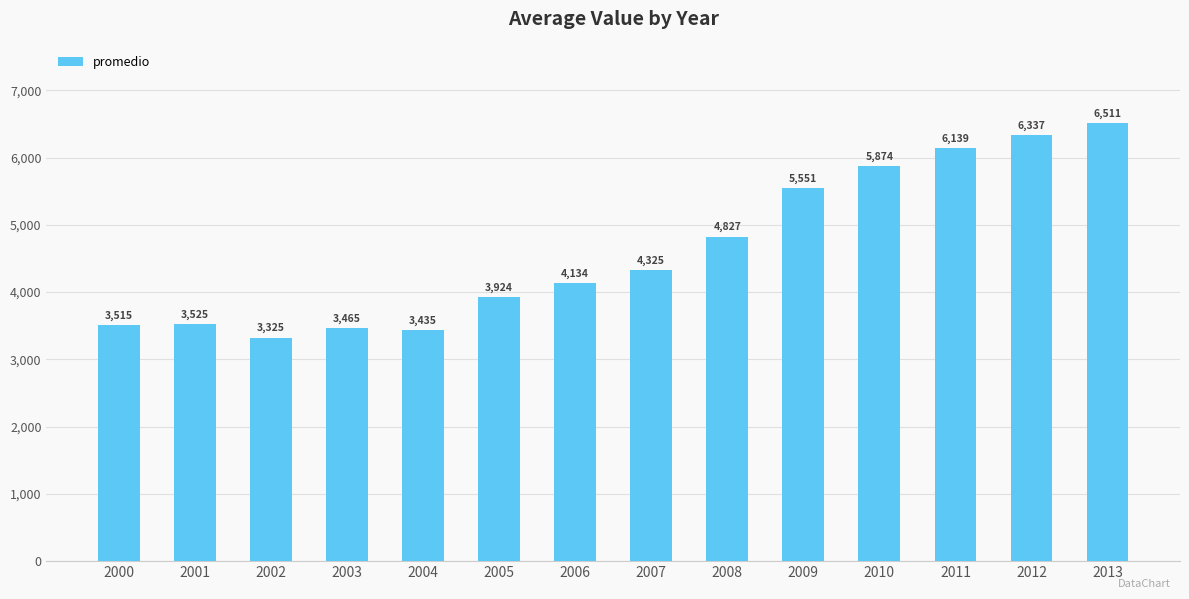

Rank the categories by value from highest to lowest.

2013, 2012, 2011, 2010, 2009, 2008, 2007, 2006, 2005, 2001, 2000, 2003, 2004, 2002